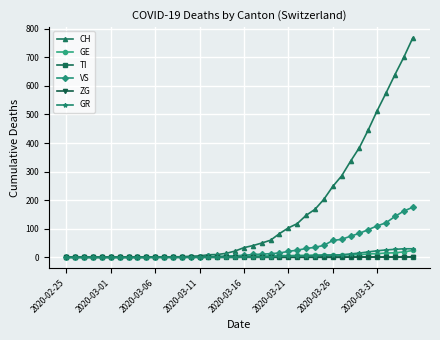

Which series has the largest total across all categories?

CH